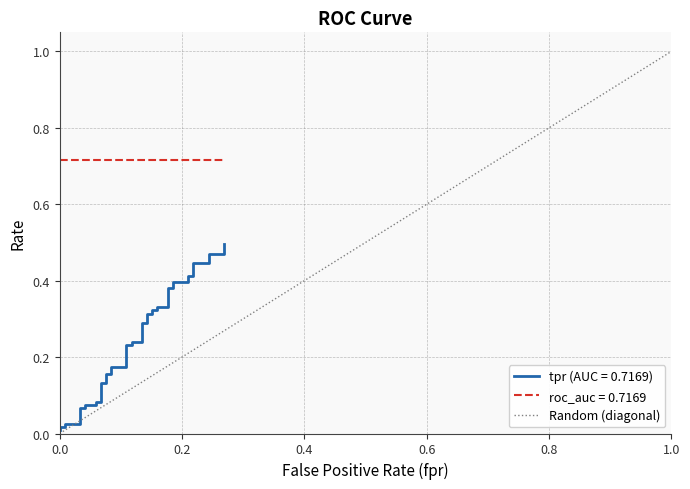

The value at 0.0 is -1. True or false?

False